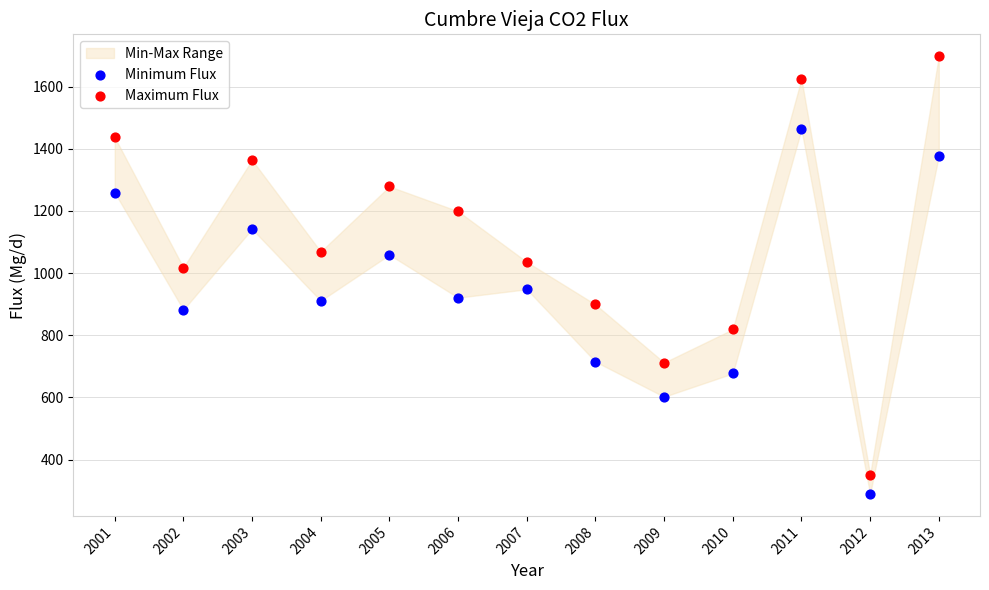

Which series has the widest spread of Y values?

Maximum Flux